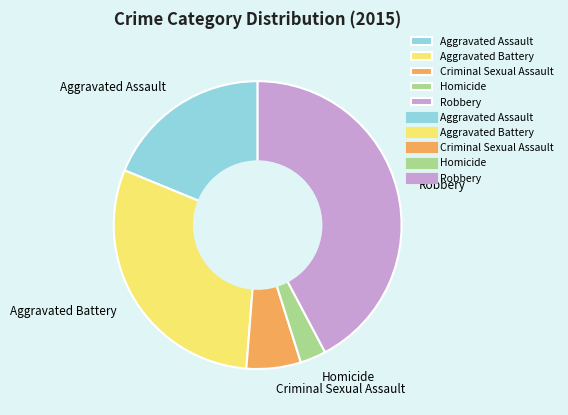

True or false: Aggravated Battery accounts for 42% of the total.

False